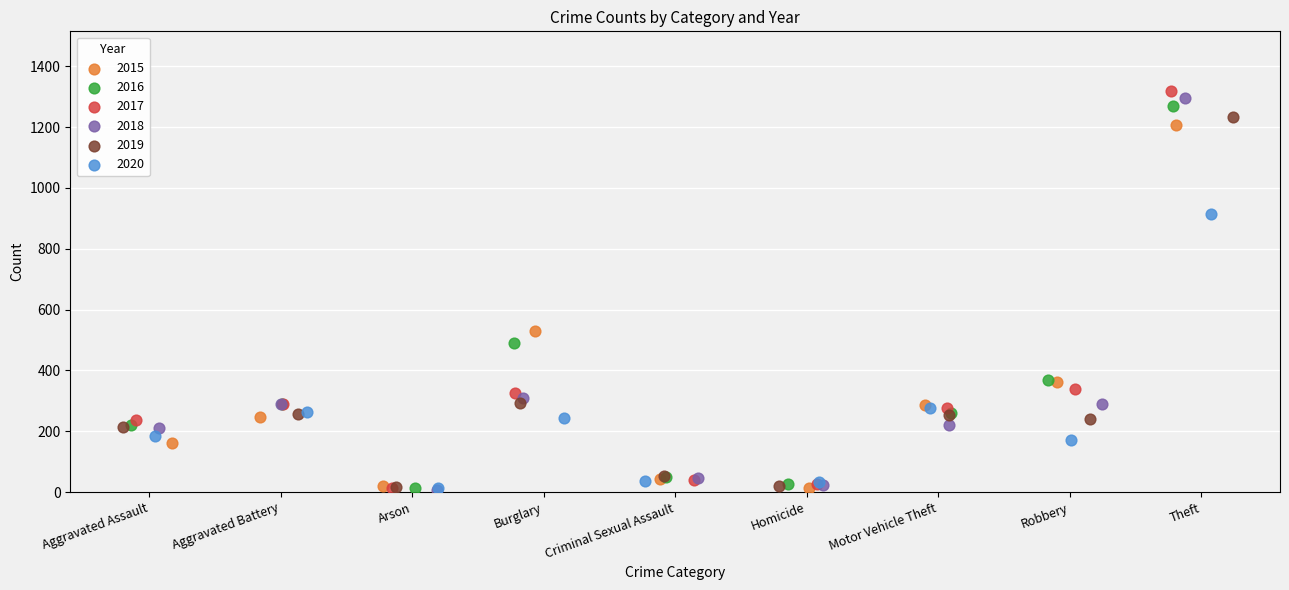

Which series has the widest spread of Y values?

2017